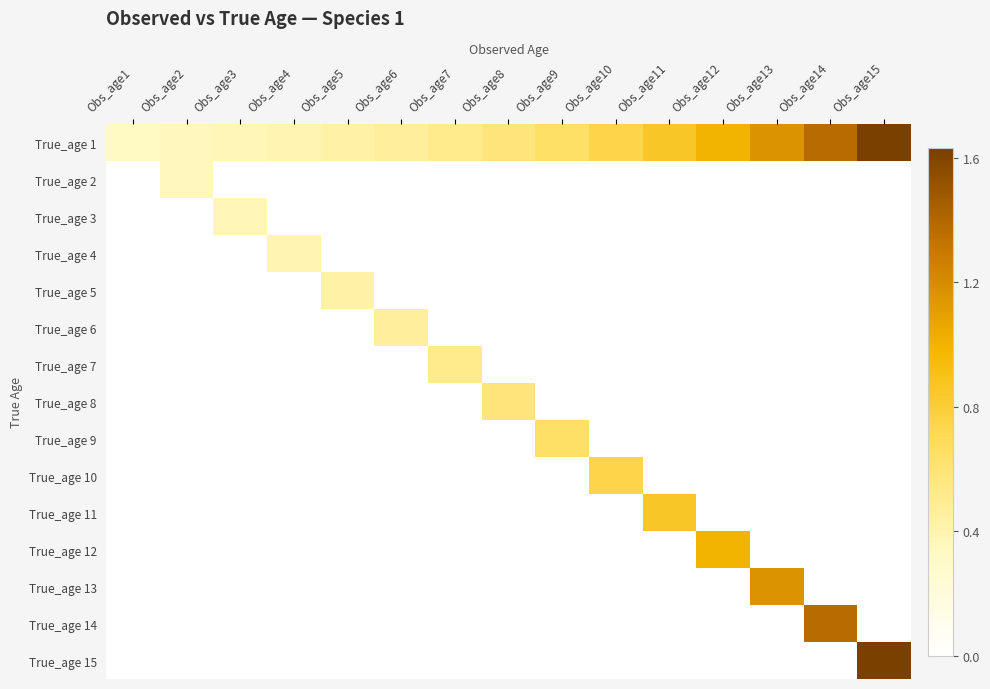

Reading left to right, extract all data points from this chart.

True_age 1: Obs_age1=0.3	Obs_age2=0.3	Obs_age3=0.4	Obs_age4=0.4	Obs_age5=0.4	Obs_age6=0.5	Obs_age7=0.5	Obs_age8=0.6	Obs_age9=0.7	Obs_age10=0.7	Obs_age11=0.9	Obs_age12=1.0	Obs_age13=1.2	Obs_age14=1.4	Obs_age15=1.6
True_age 2: Obs_age1=0.0	Obs_age2=0.3	Obs_age3=0.0	Obs_age4=0.0	Obs_age5=0.0	Obs_age6=0.0	Obs_age7=0.0	Obs_age8=0.0	Obs_age9=0.0	Obs_age10=0.0	Obs_age11=0.0	Obs_age12=0.0	Obs_age13=0.0	Obs_age14=0.0	Obs_age15=0.0
True_age 3: Obs_age1=0.0	Obs_age2=0.0	Obs_age3=0.4	Obs_age4=0.0	Obs_age5=0.0	Obs_age6=0.0	Obs_age7=0.0	Obs_age8=0.0	Obs_age9=0.0	Obs_age10=0.0	Obs_age11=0.0	Obs_age12=0.0	Obs_age13=0.0	Obs_age14=0.0	Obs_age15=0.0
True_age 4: Obs_age1=0.0	Obs_age2=0.0	Obs_age3=0.0	Obs_age4=0.4	Obs_age5=0.0	Obs_age6=0.0	Obs_age7=0.0	Obs_age8=0.0	Obs_age9=0.0	Obs_age10=0.0	Obs_age11=0.0	Obs_age12=0.0	Obs_age13=0.0	Obs_age14=0.0	Obs_age15=0.0
True_age 5: Obs_age1=0.0	Obs_age2=0.0	Obs_age3=0.0	Obs_age4=0.0	Obs_age5=0.4	Obs_age6=0.0	Obs_age7=0.0	Obs_age8=0.0	Obs_age9=0.0	Obs_age10=0.0	Obs_age11=0.0	Obs_age12=0.0	Obs_age13=0.0	Obs_age14=0.0	Obs_age15=0.0
True_age 6: Obs_age1=0.0	Obs_age2=0.0	Obs_age3=0.0	Obs_age4=0.0	Obs_age5=0.0	Obs_age6=0.5	Obs_age7=0.0	Obs_age8=0.0	Obs_age9=0.0	Obs_age10=0.0	Obs_age11=0.0	Obs_age12=0.0	Obs_age13=0.0	Obs_age14=0.0	Obs_age15=0.0
True_age 7: Obs_age1=0.0	Obs_age2=0.0	Obs_age3=0.0	Obs_age4=0.0	Obs_age5=0.0	Obs_age6=0.0	Obs_age7=0.5	Obs_age8=0.0	Obs_age9=0.0	Obs_age10=0.0	Obs_age11=0.0	Obs_age12=0.0	Obs_age13=0.0	Obs_age14=0.0	Obs_age15=0.0
True_age 8: Obs_age1=0.0	Obs_age2=0.0	Obs_age3=0.0	Obs_age4=0.0	Obs_age5=0.0	Obs_age6=0.0	Obs_age7=0.0	Obs_age8=0.6	Obs_age9=0.0	Obs_age10=0.0	Obs_age11=0.0	Obs_age12=0.0	Obs_age13=0.0	Obs_age14=0.0	Obs_age15=0.0
True_age 9: Obs_age1=0.0	Obs_age2=0.0	Obs_age3=0.0	Obs_age4=0.0	Obs_age5=0.0	Obs_age6=0.0	Obs_age7=0.0	Obs_age8=0.0	Obs_age9=0.7	Obs_age10=0.0	Obs_age11=0.0	Obs_age12=0.0	Obs_age13=0.0	Obs_age14=0.0	Obs_age15=0.0
True_age 10: Obs_age1=0.0	Obs_age2=0.0	Obs_age3=0.0	Obs_age4=0.0	Obs_age5=0.0	Obs_age6=0.0	Obs_age7=0.0	Obs_age8=0.0	Obs_age9=0.0	Obs_age10=0.7	Obs_age11=0.0	Obs_age12=0.0	Obs_age13=0.0	Obs_age14=0.0	Obs_age15=0.0
True_age 11: Obs_age1=0.0	Obs_age2=0.0	Obs_age3=0.0	Obs_age4=0.0	Obs_age5=0.0	Obs_age6=0.0	Obs_age7=0.0	Obs_age8=0.0	Obs_age9=0.0	Obs_age10=0.0	Obs_age11=0.9	Obs_age12=0.0	Obs_age13=0.0	Obs_age14=0.0	Obs_age15=0.0
True_age 12: Obs_age1=0.0	Obs_age2=0.0	Obs_age3=0.0	Obs_age4=0.0	Obs_age5=0.0	Obs_age6=0.0	Obs_age7=0.0	Obs_age8=0.0	Obs_age9=0.0	Obs_age10=0.0	Obs_age11=0.0	Obs_age12=1.0	Obs_age13=0.0	Obs_age14=0.0	Obs_age15=0.0
True_age 13: Obs_age1=0.0	Obs_age2=0.0	Obs_age3=0.0	Obs_age4=0.0	Obs_age5=0.0	Obs_age6=0.0	Obs_age7=0.0	Obs_age8=0.0	Obs_age9=0.0	Obs_age10=0.0	Obs_age11=0.0	Obs_age12=0.0	Obs_age13=1.2	Obs_age14=0.0	Obs_age15=0.0
True_age 14: Obs_age1=0.0	Obs_age2=0.0	Obs_age3=0.0	Obs_age4=0.0	Obs_age5=0.0	Obs_age6=0.0	Obs_age7=0.0	Obs_age8=0.0	Obs_age9=0.0	Obs_age10=0.0	Obs_age11=0.0	Obs_age12=0.0	Obs_age13=0.0	Obs_age14=1.4	Obs_age15=0.0
True_age 15: Obs_age1=0.0	Obs_age2=0.0	Obs_age3=0.0	Obs_age4=0.0	Obs_age5=0.0	Obs_age6=0.0	Obs_age7=0.0	Obs_age8=0.0	Obs_age9=0.0	Obs_age10=0.0	Obs_age11=0.0	Obs_age12=0.0	Obs_age13=0.0	Obs_age14=0.0	Obs_age15=1.6